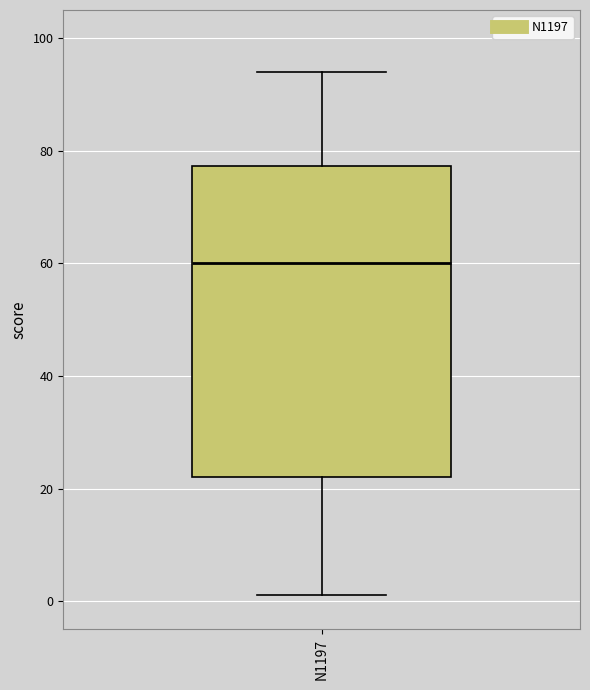

Where does the median line of the box for N1197 sit on the y-axis? The values are not printed on the chart, so give them approximately, as read against the axis.

60